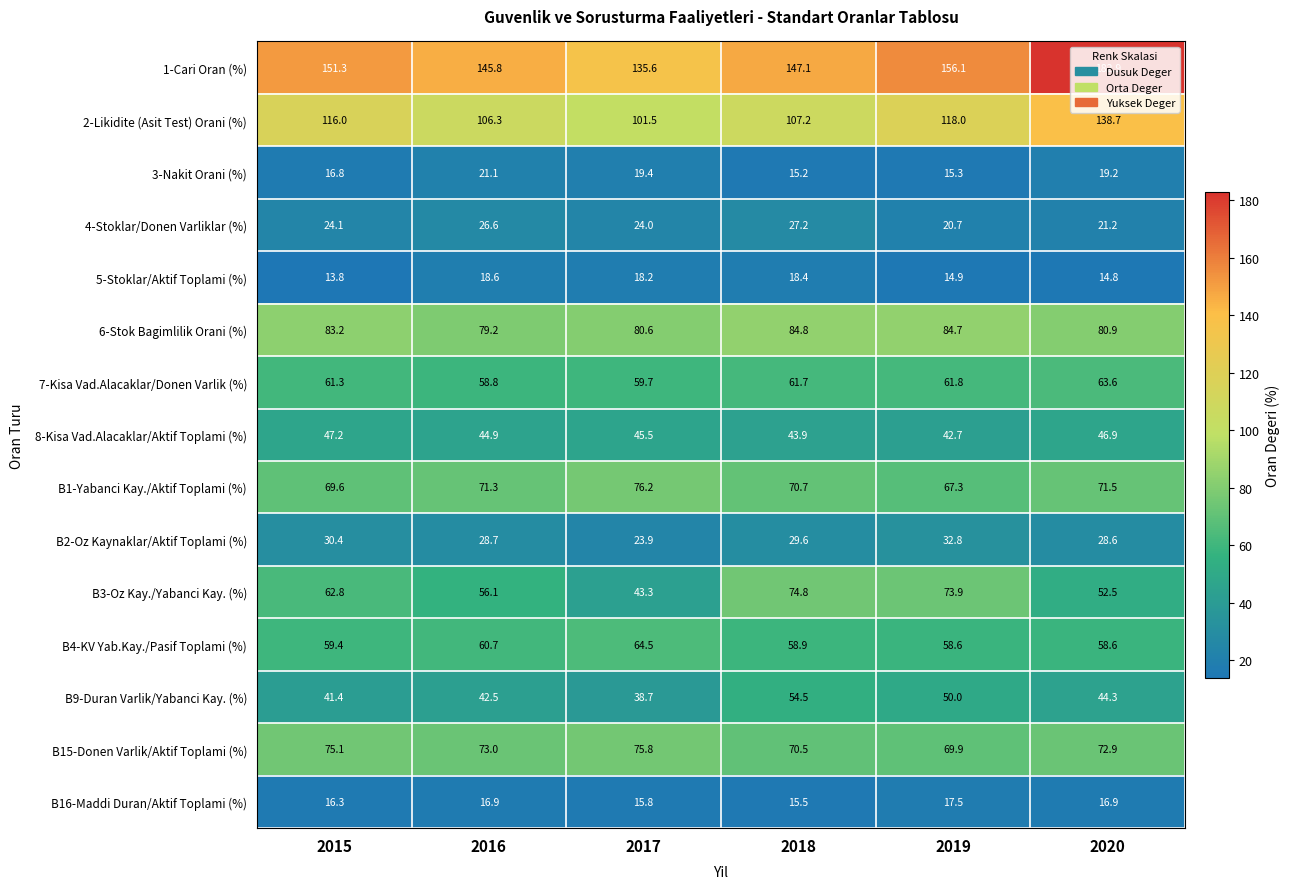

At which category does the chart reach its minimum across all series?

2015